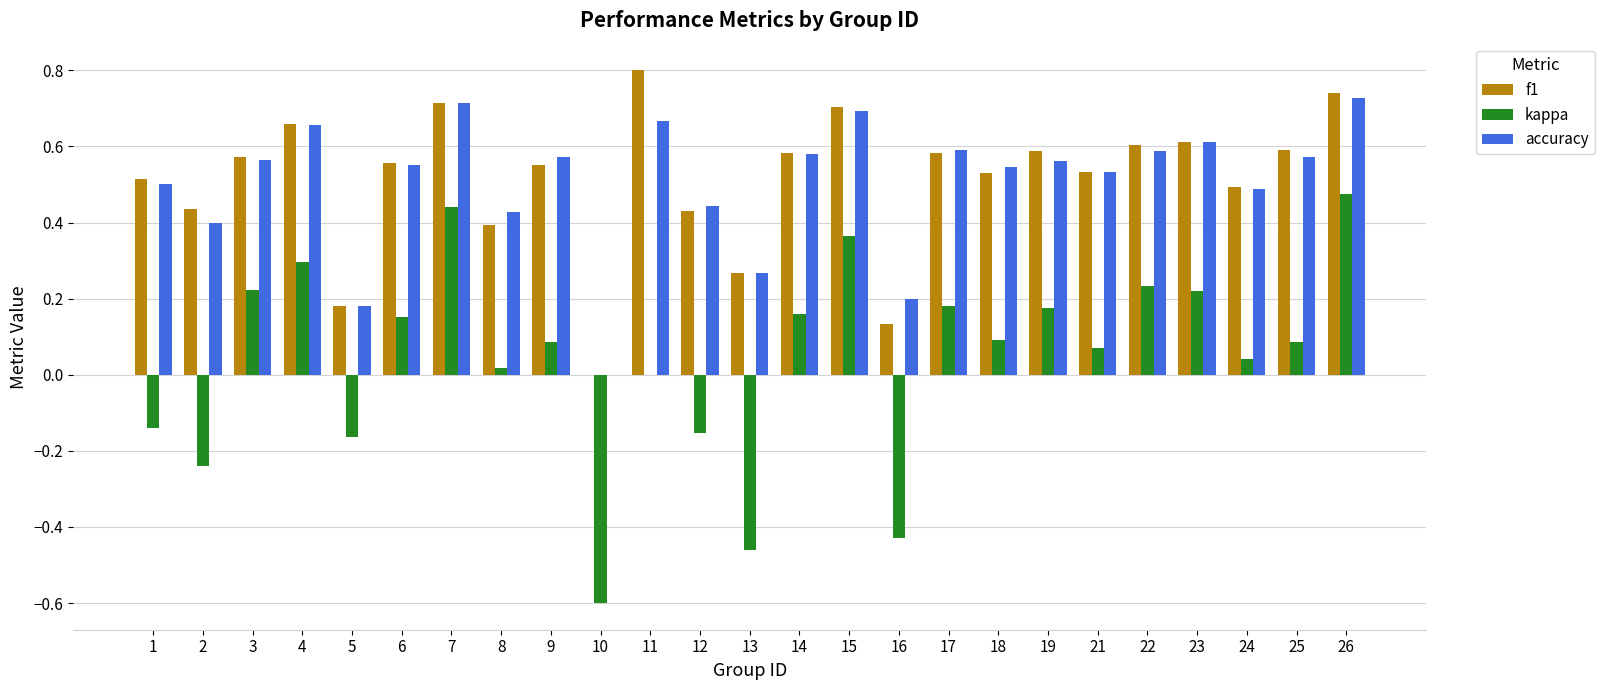

Between 2 and 7, which series saw the biggest shift?

kappa